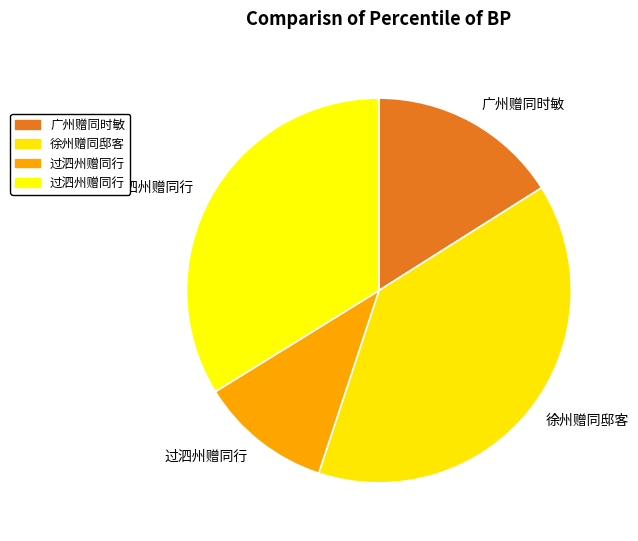

How many segments does this pie chart have?

4